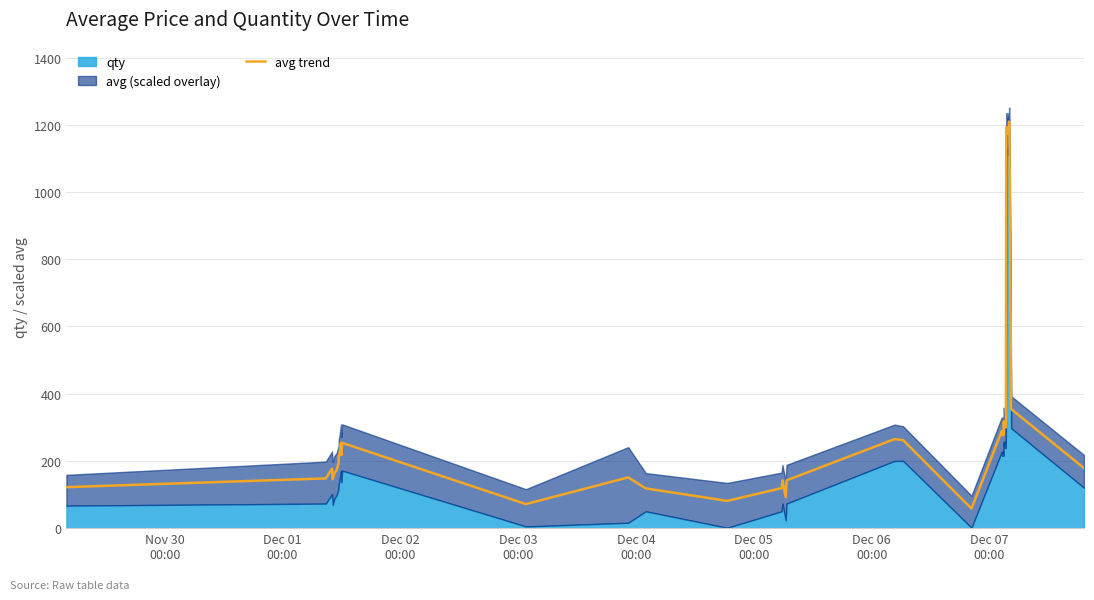

Reading left to right, transcribe all the data shown in this chart.

121.9	148.0	177.1	145.6	164.3	172.0	192.2	215.4	217.5	253.7	217.5	253.7	71.5	151.0	118.2	81.1	119.1	142.1	92.2	142.1	264.9	261.7	58.3	288.4	276.6	288.4	276.6	317.9	299.2	317.9	299.2	317.9	1191.8	1173.9	1191.8	1173.9	1208.8	1169.0	354.3	178.6